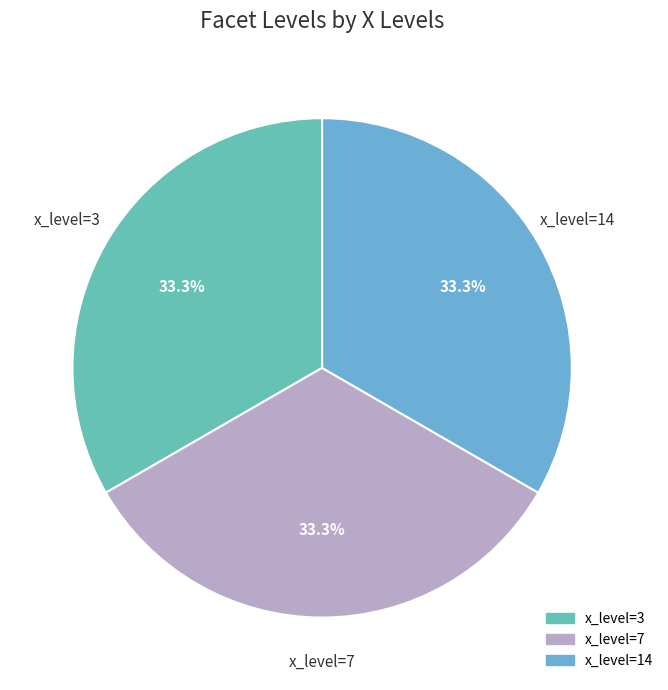

Count the number of slices in the pie.

3